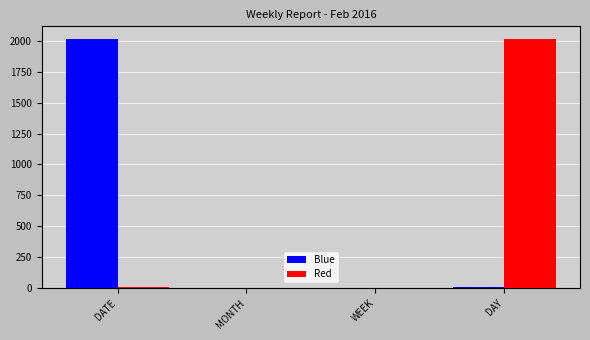

Which category has the highest value in the Red series?

DAY